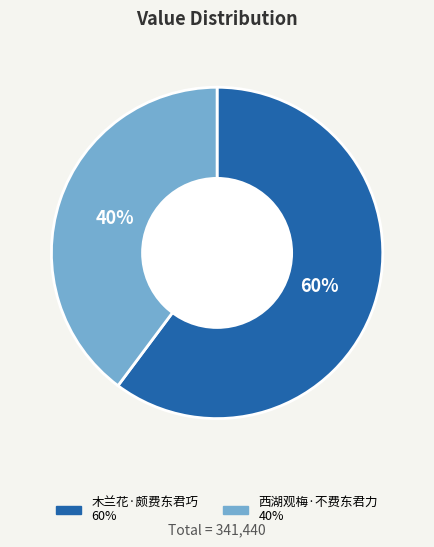

Does any single category account for the majority?

Yes